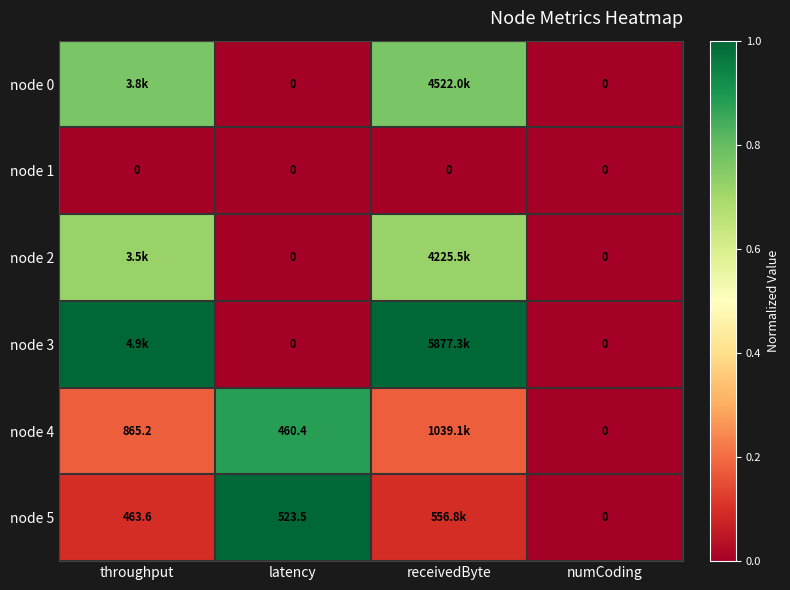

Rank the series at numCoding from lowest to highest value.

node 0, node 1, node 2, node 3, node 4, node 5